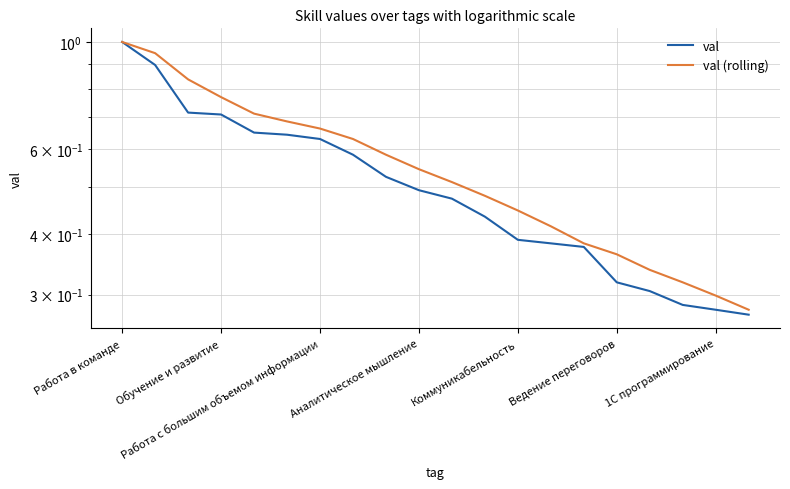

What is the average value of the val (rolling) series?

0.6